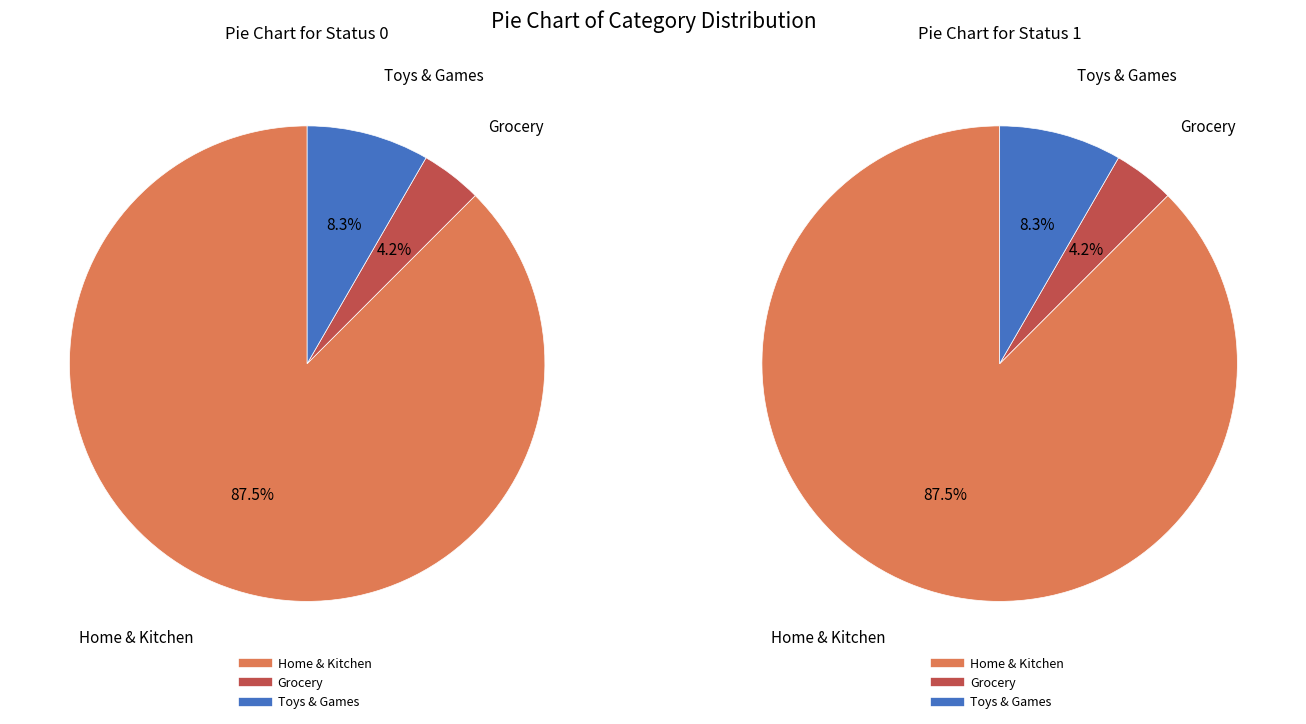

Which slice is the smallest?

Grocery